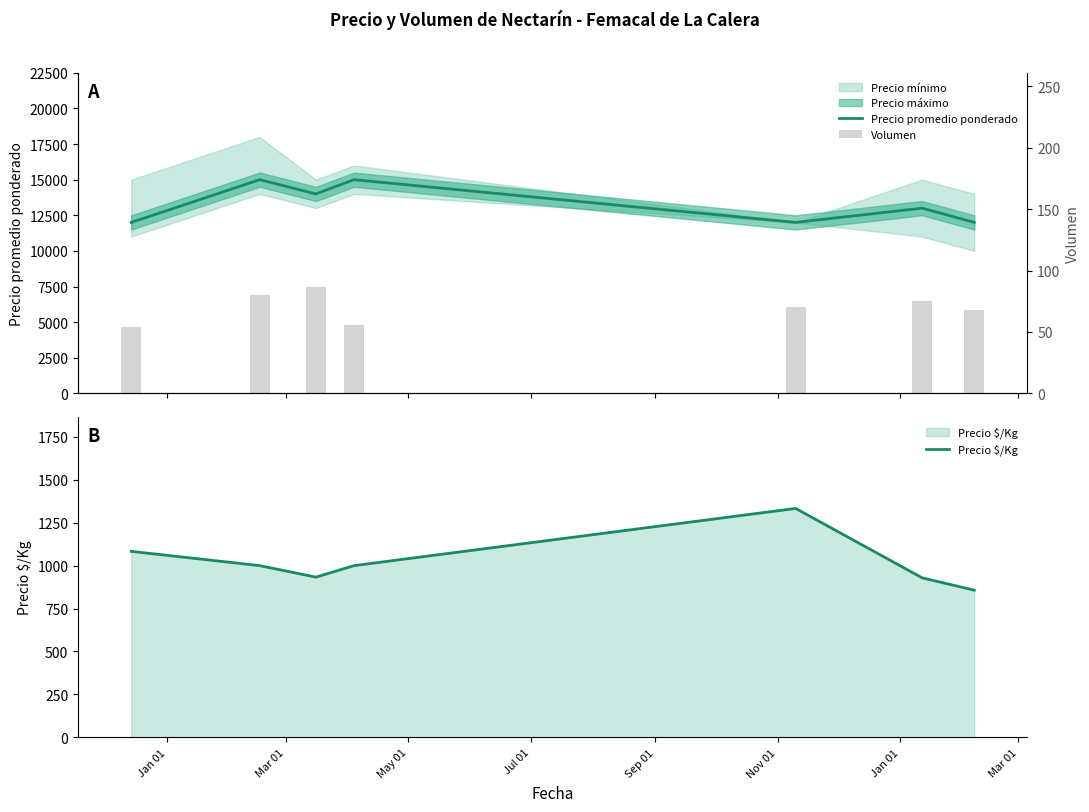

At how many categories does at least one series exceed 6386?

7